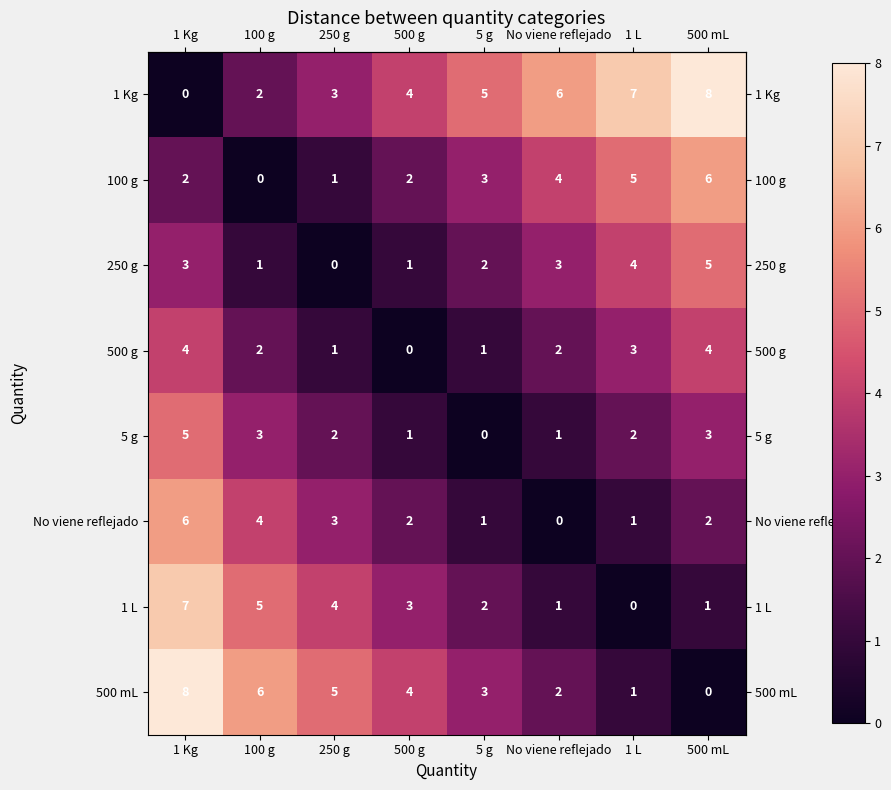

At which label is 500 mL closest to 4?

500 g